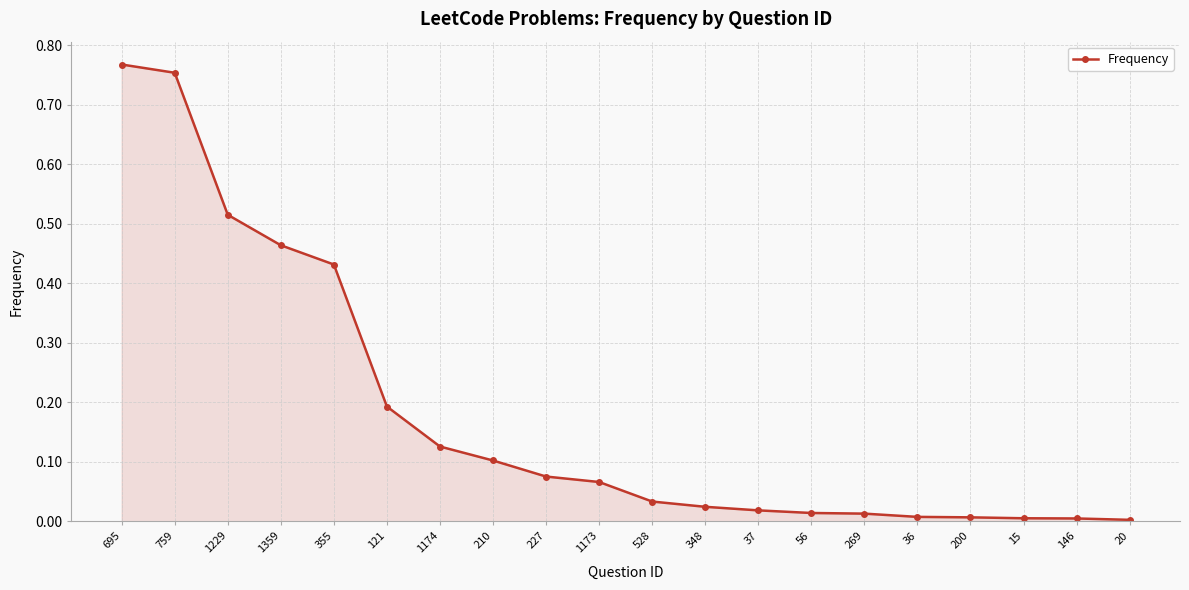

Which has a higher value, 37 or 355?

355